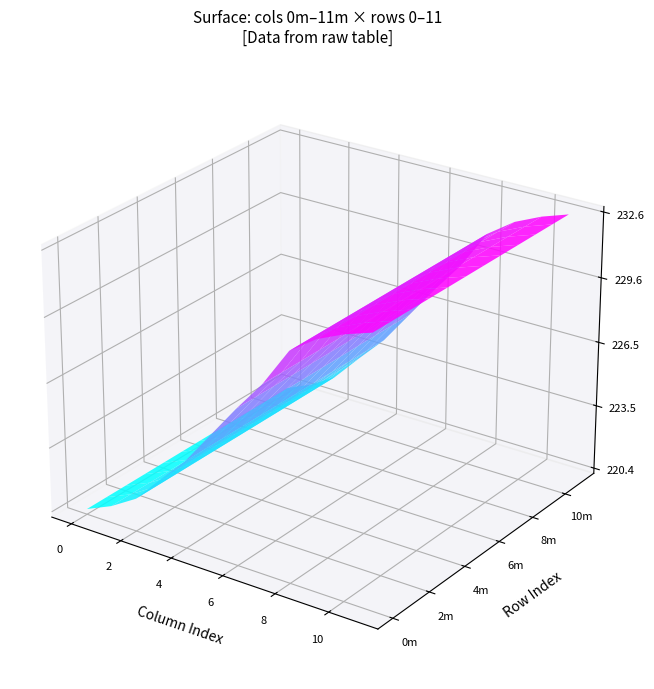

True or false: 10 has a value of 356.2 at 1.

False